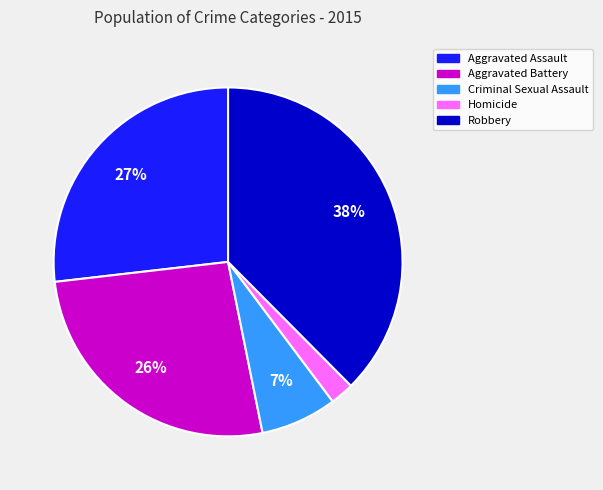

Does any single category account for the majority?

No